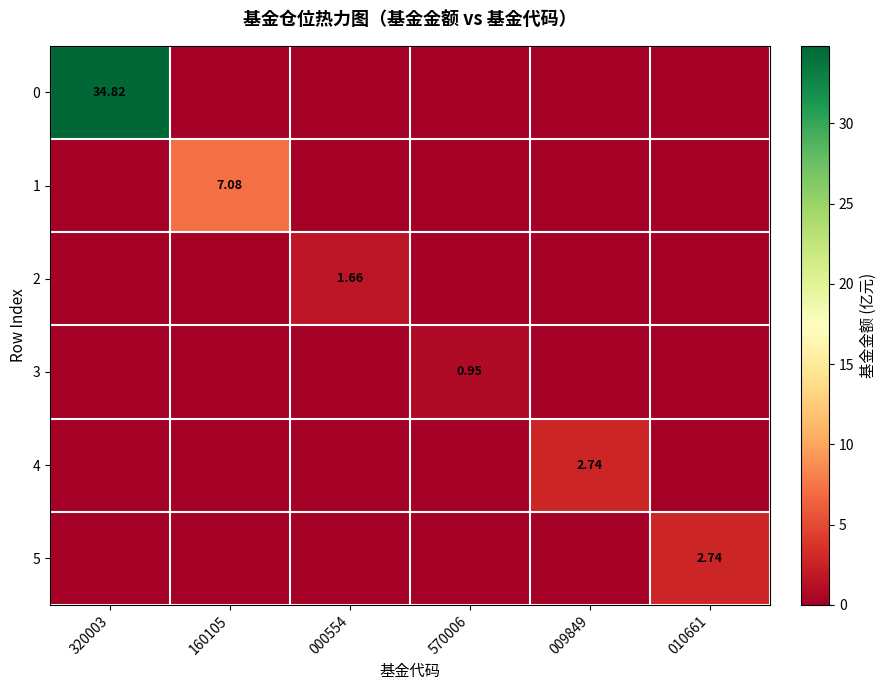

The value of 1 at 010661 is 0.0. True or false?

True